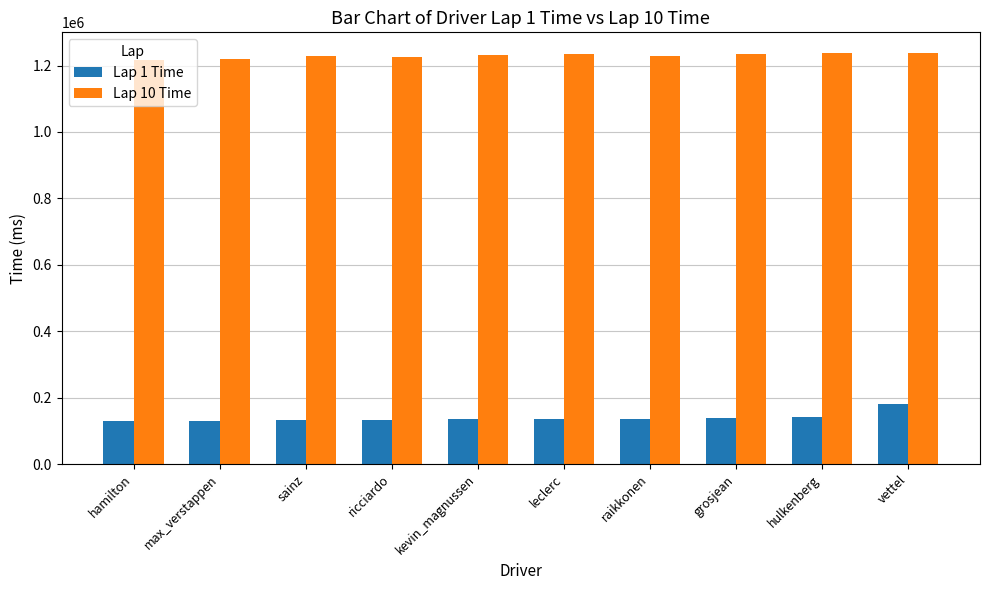

What is the total value across all series at sainz?

1361674